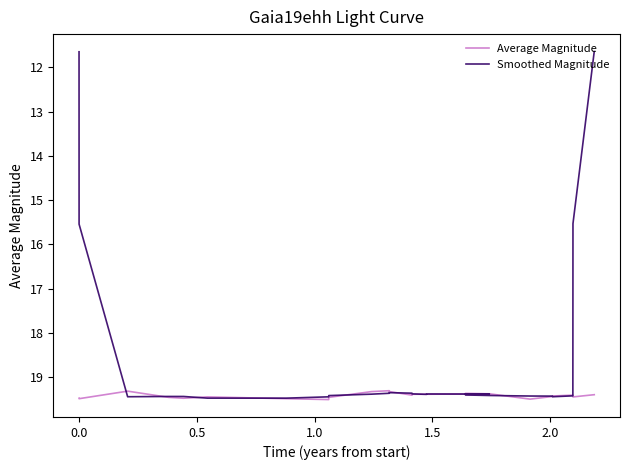

Rank the series by their average value, from highest to lowest.

Average Magnitude, Smoothed Magnitude